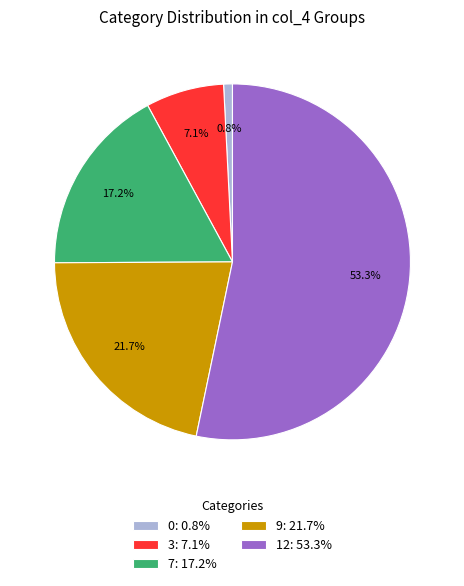

How many segments does this pie chart have?

5